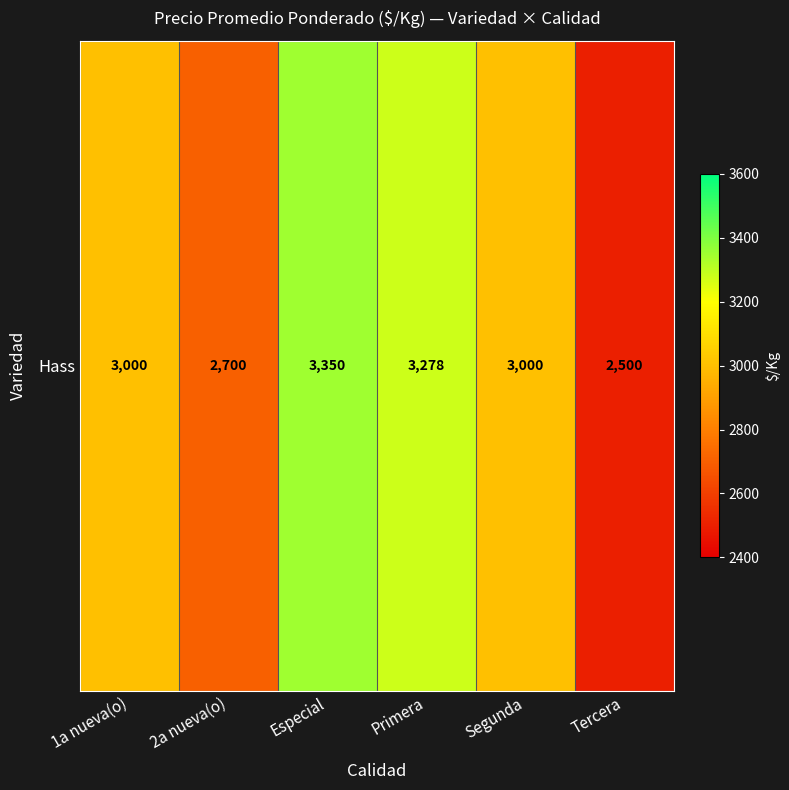

The chart shows a value of 1535 at Tercera. True or false?

False